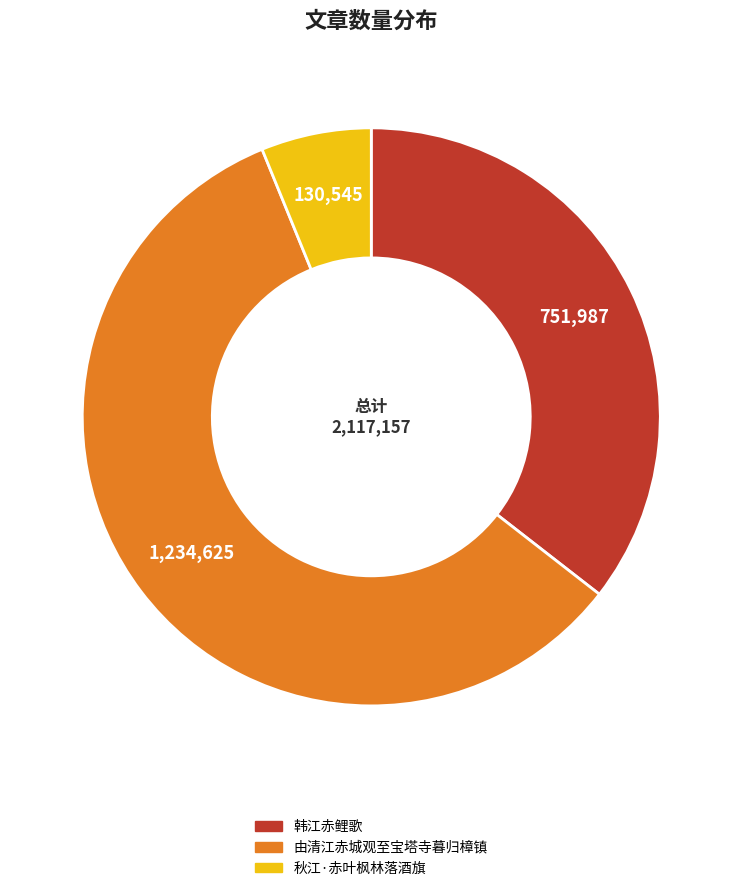

How many segments does this pie chart have?

3